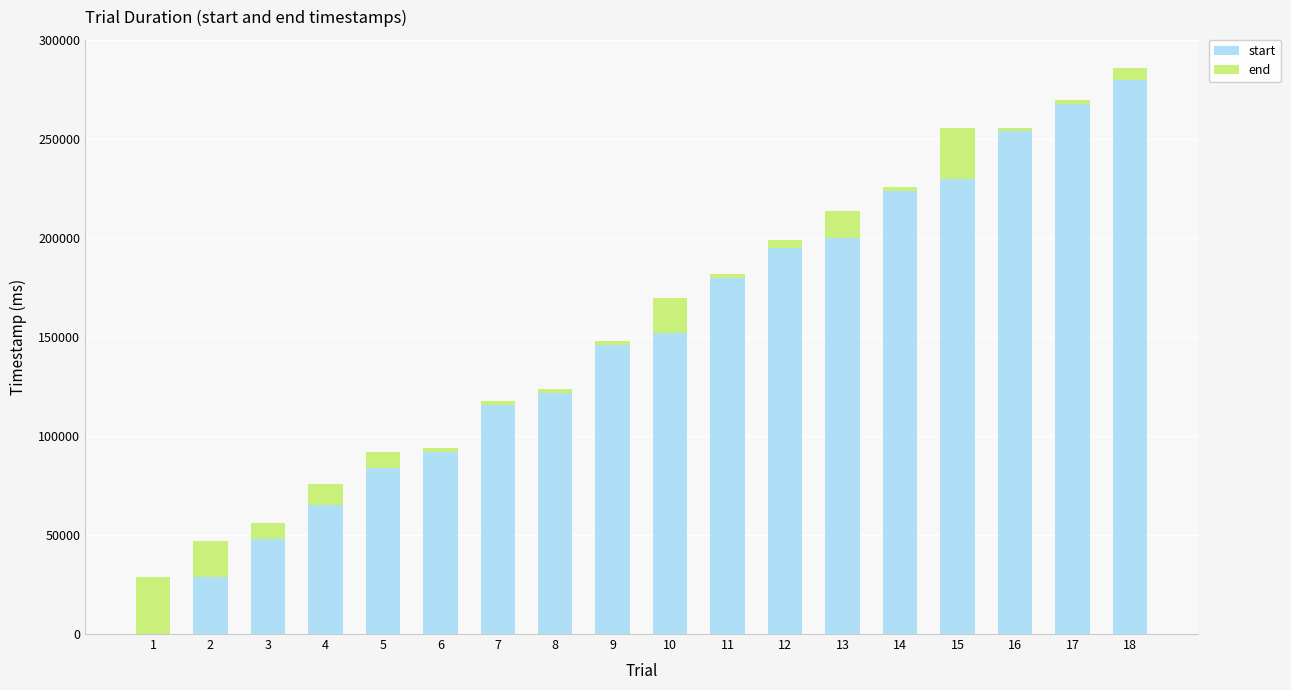

What is the sum of all start values?

2685000